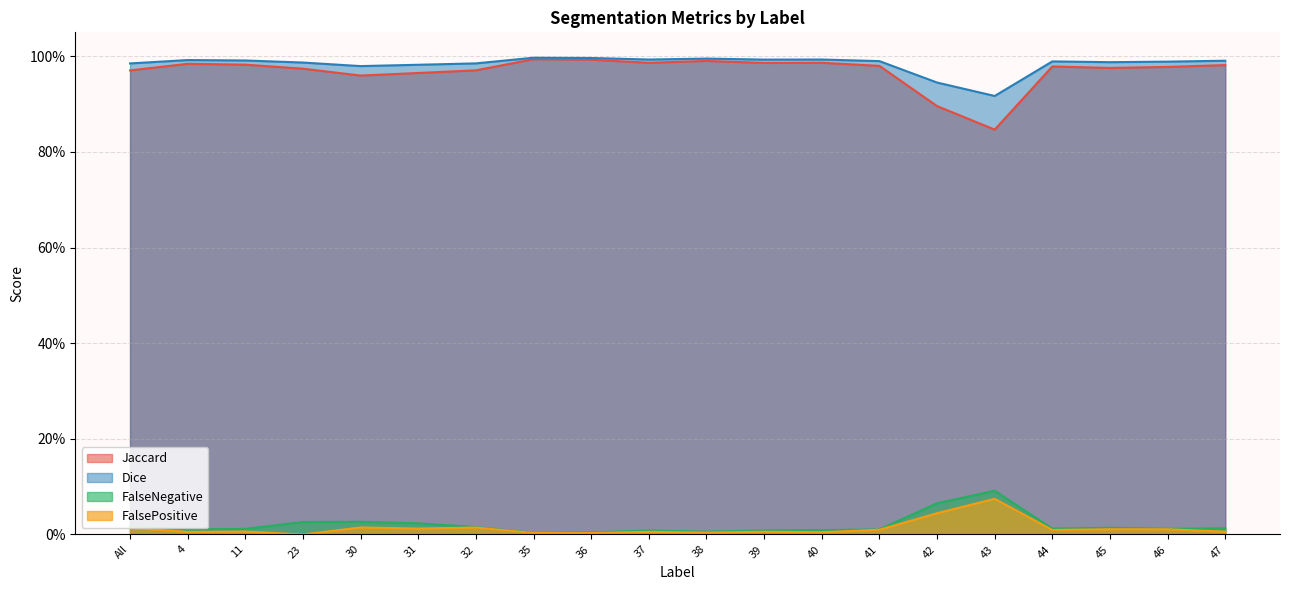

Does the chart have visible grid lines?

Yes